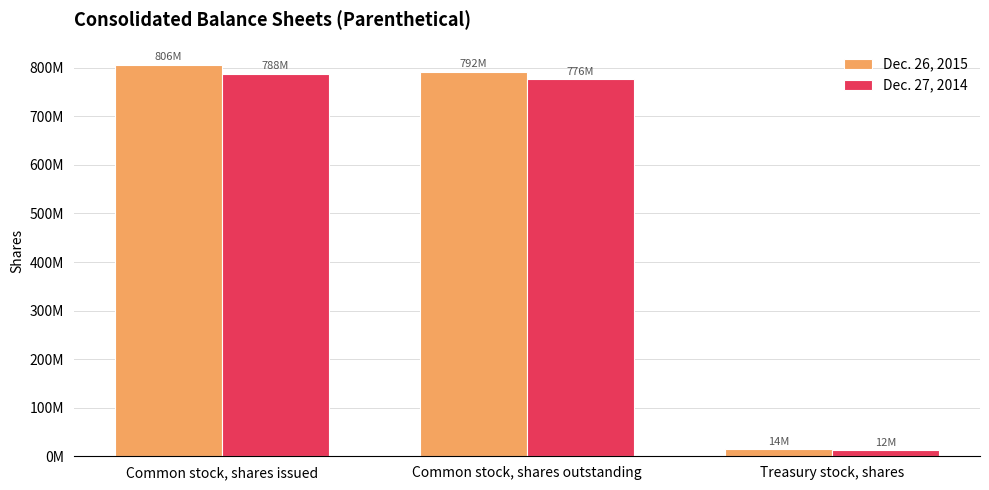

Is the value of Dec. 26, 2015 at Common stock, shares outstanding greater than the value of Dec. 27, 2014 at Treasury stock, shares?

Yes